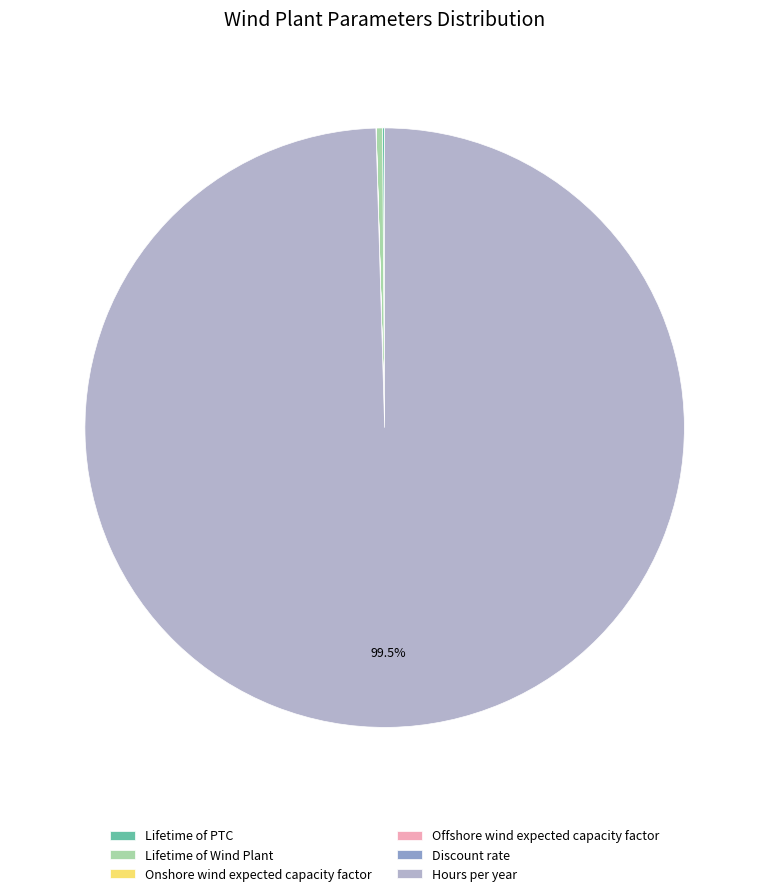

Which slice is the largest?

Hours per year